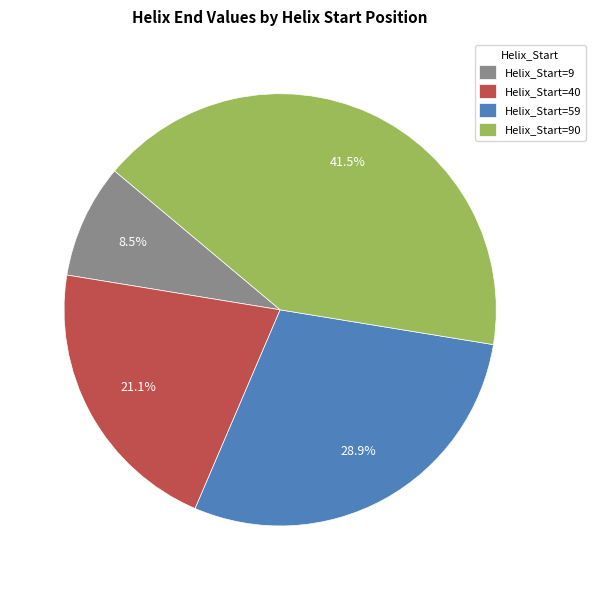

How many slices are in this pie chart?

4